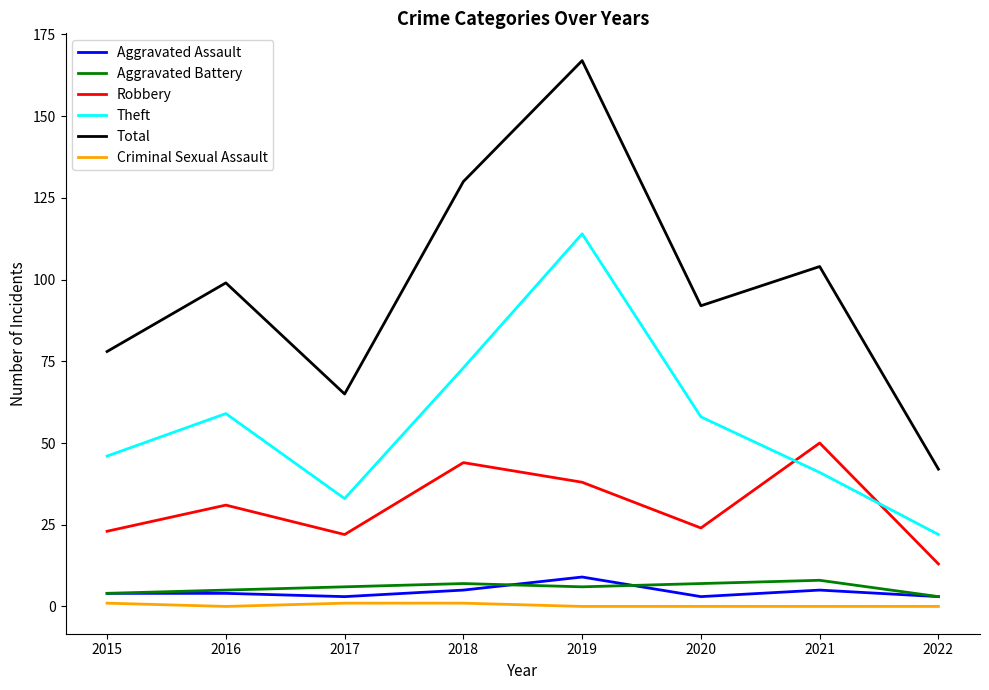

Count the number of categories in the chart.

8